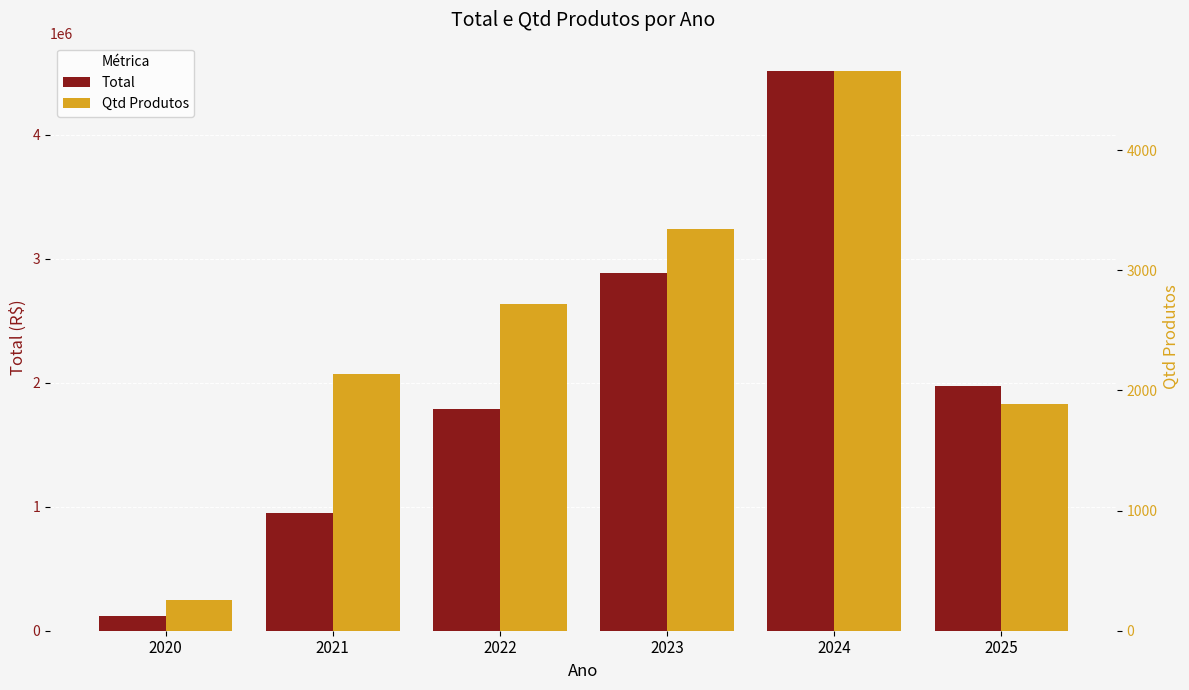

What are all the series names shown in the legend?

Total, Qtd Produtos